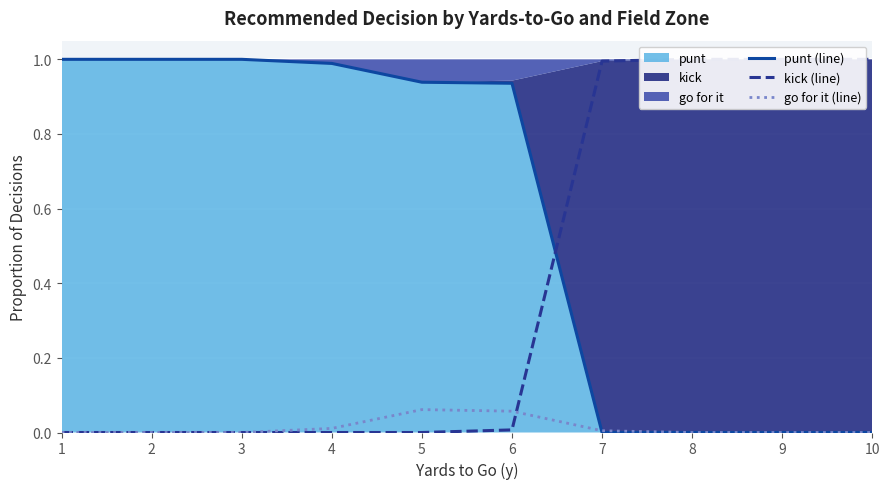

List the series in order of their peak value, lowest first.

go for it (line), punt (line), kick (line)